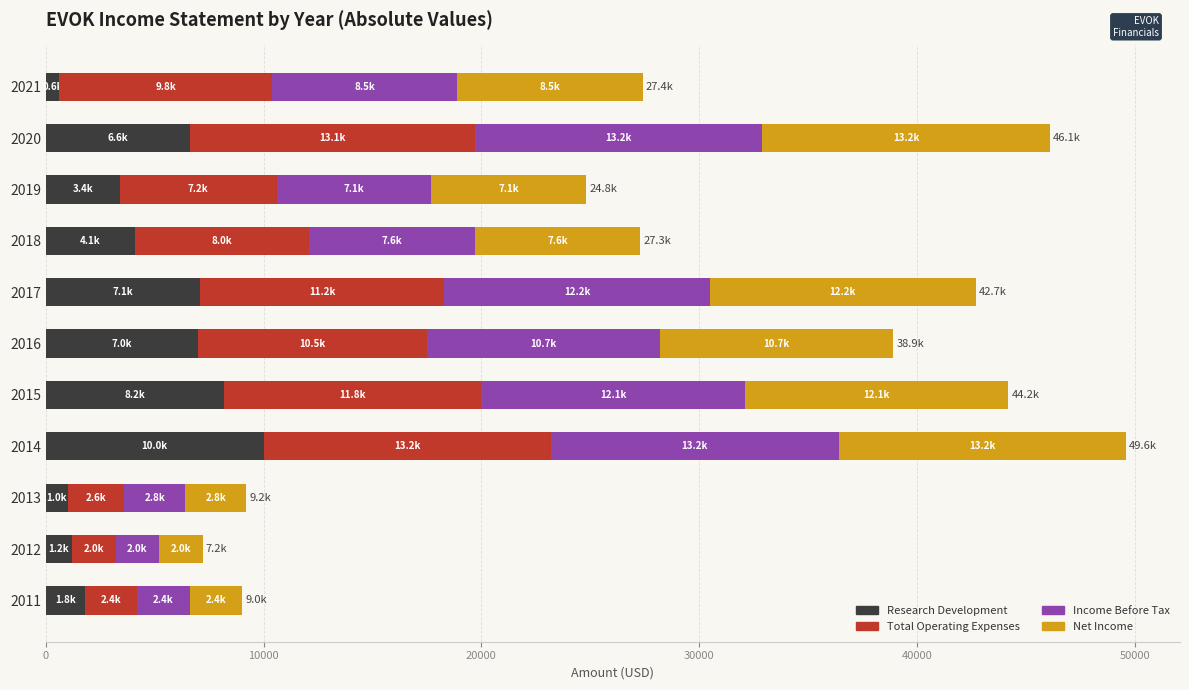

At which label does Research Development reach its peak?

2014